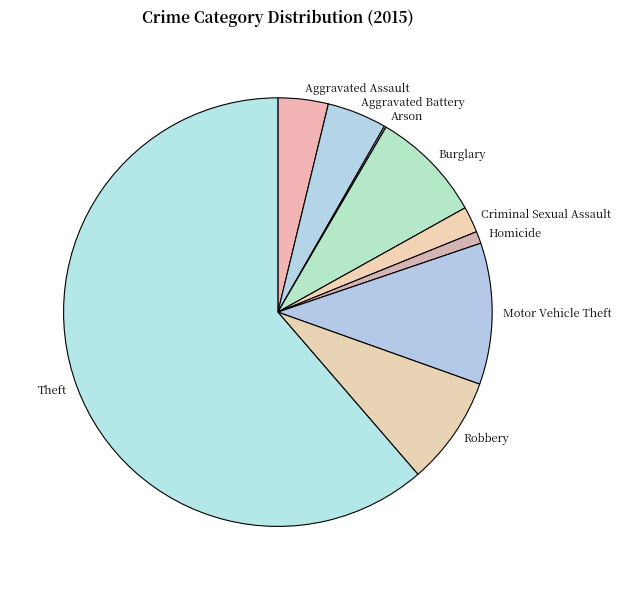

Combined, do Motor Vehicle Theft and Aggravated Assault account for over 50%?

No